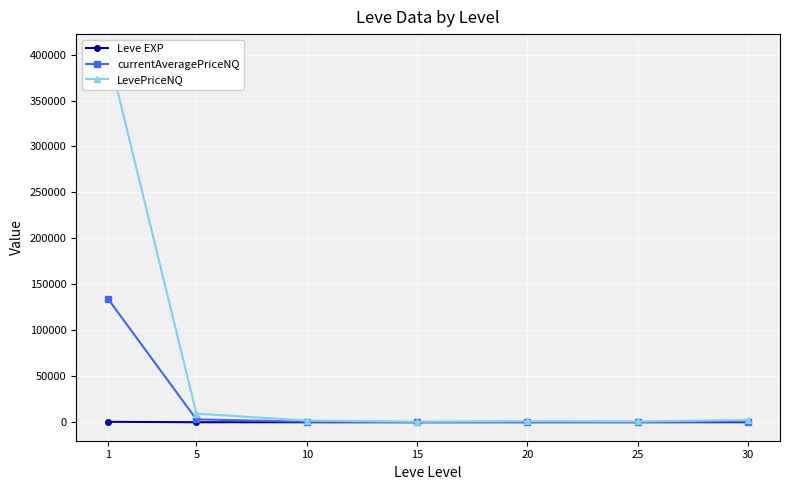

True or false: Leve EXP has a value of 8.0 at 10.

False